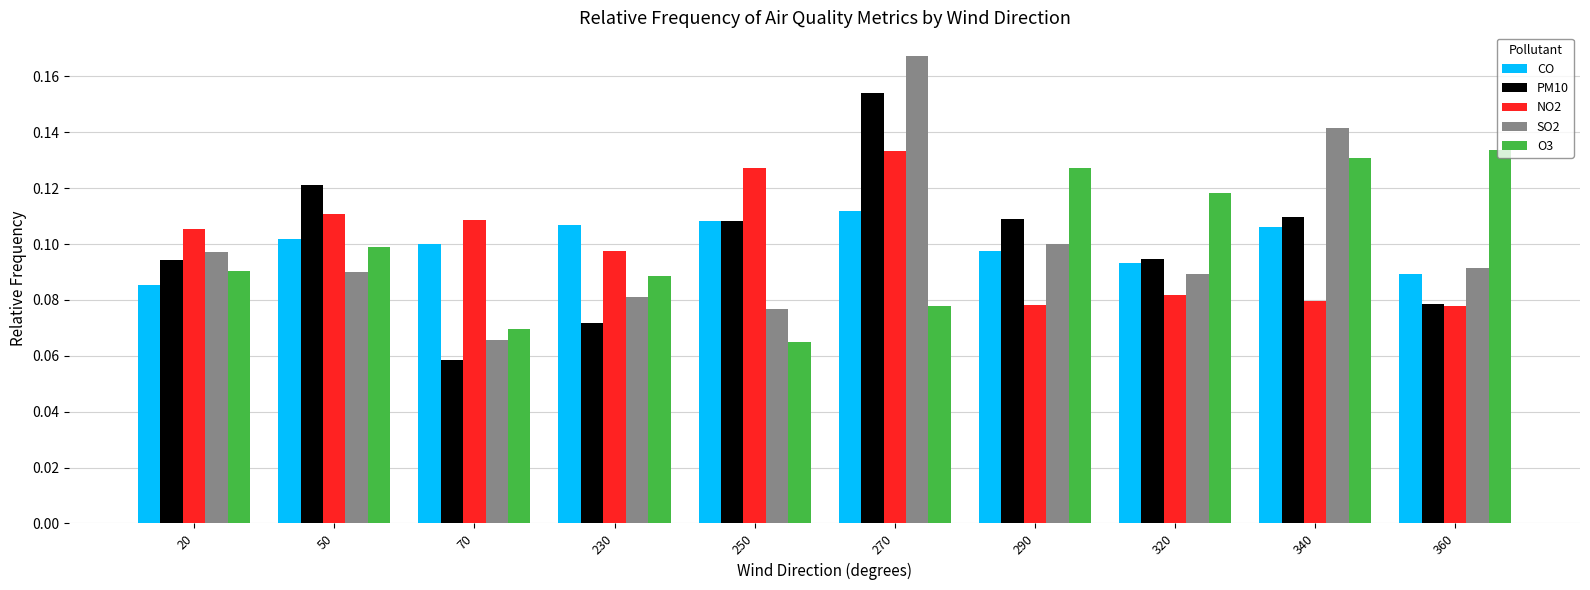

At which label does SO2 reach its minimum?

70